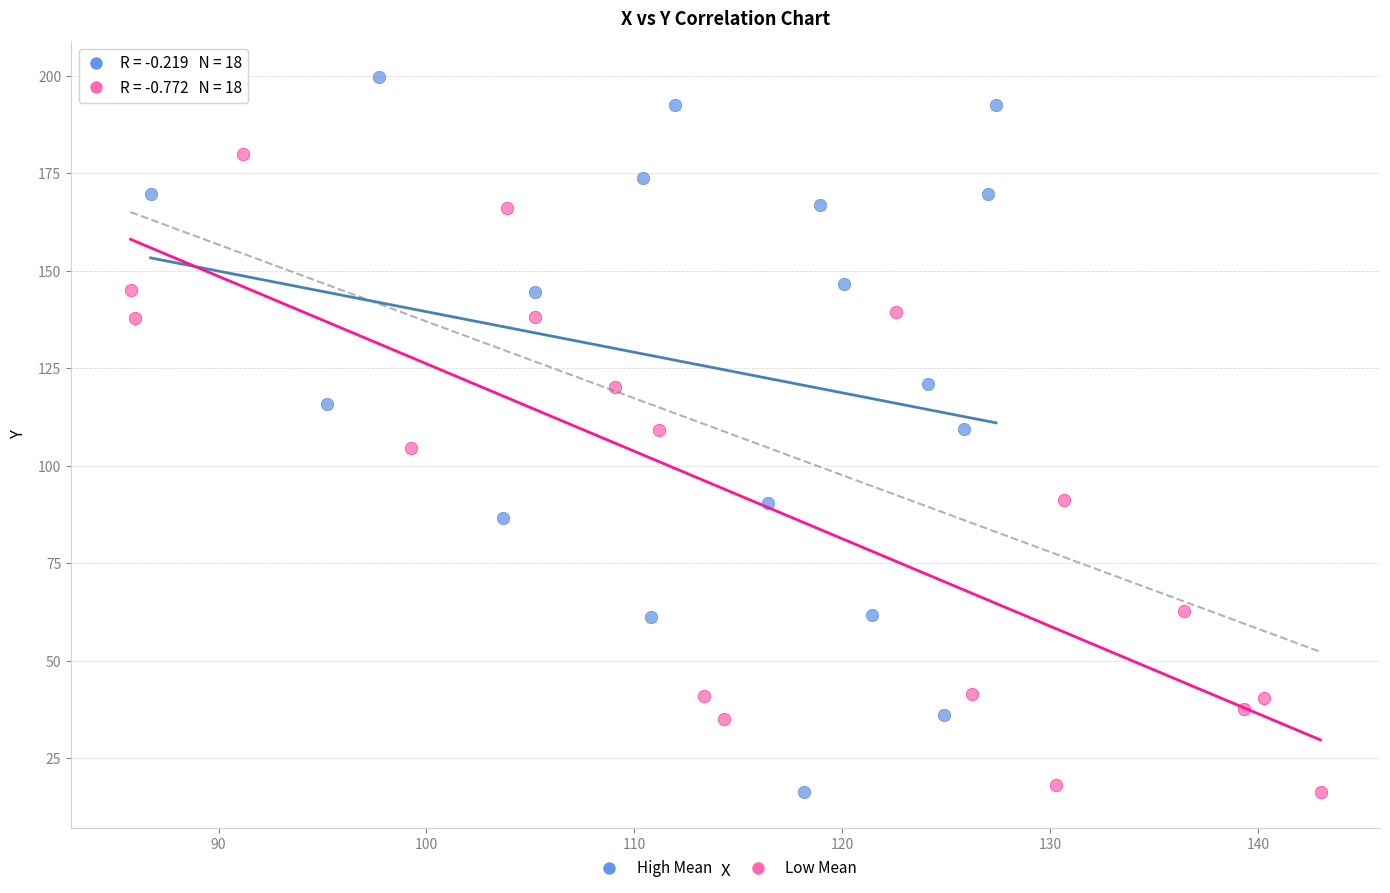

What are all the series names shown in the legend?

High Mean, Low Mean